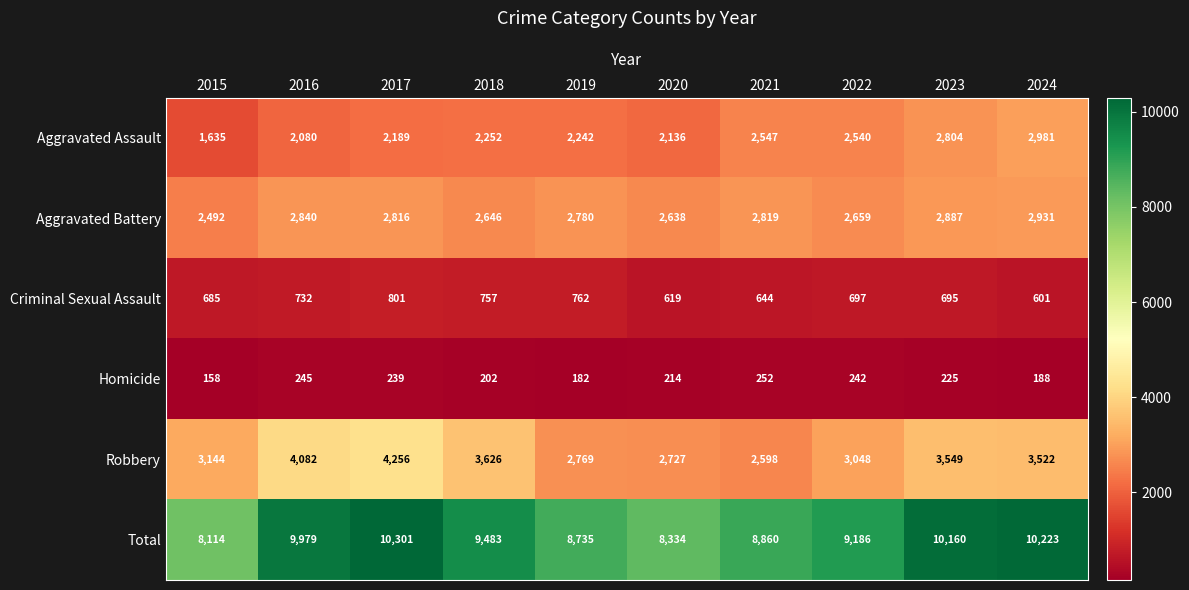

What is the difference between the second highest and second lowest values in the Aggravated Assault series?

724